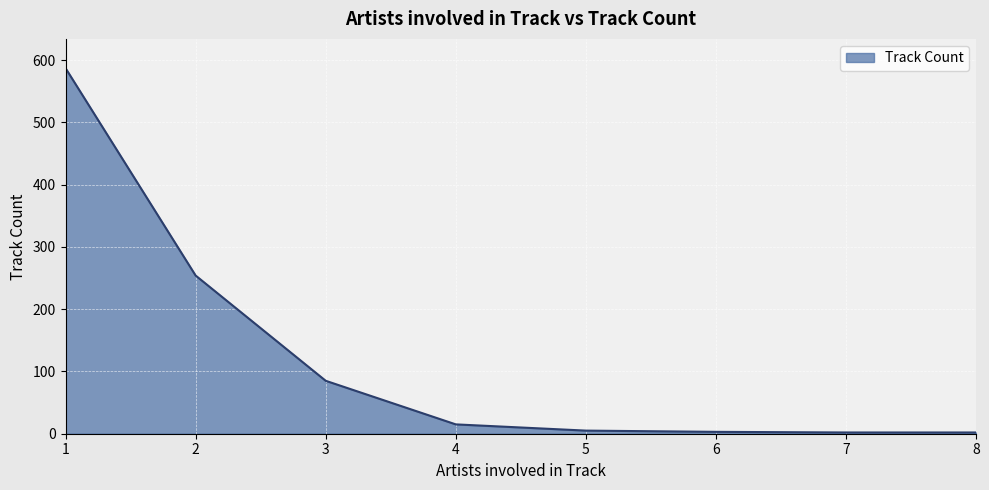

Is it true that the value at 3 is 36?

False